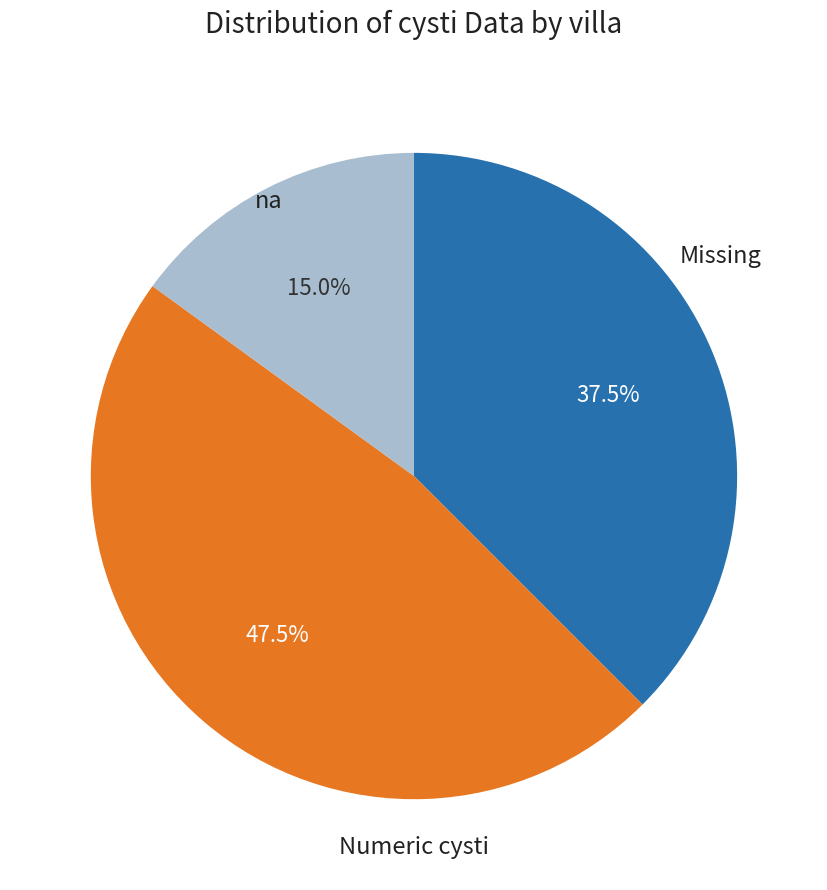

Is there any slice that represents more than half of the pie?

No